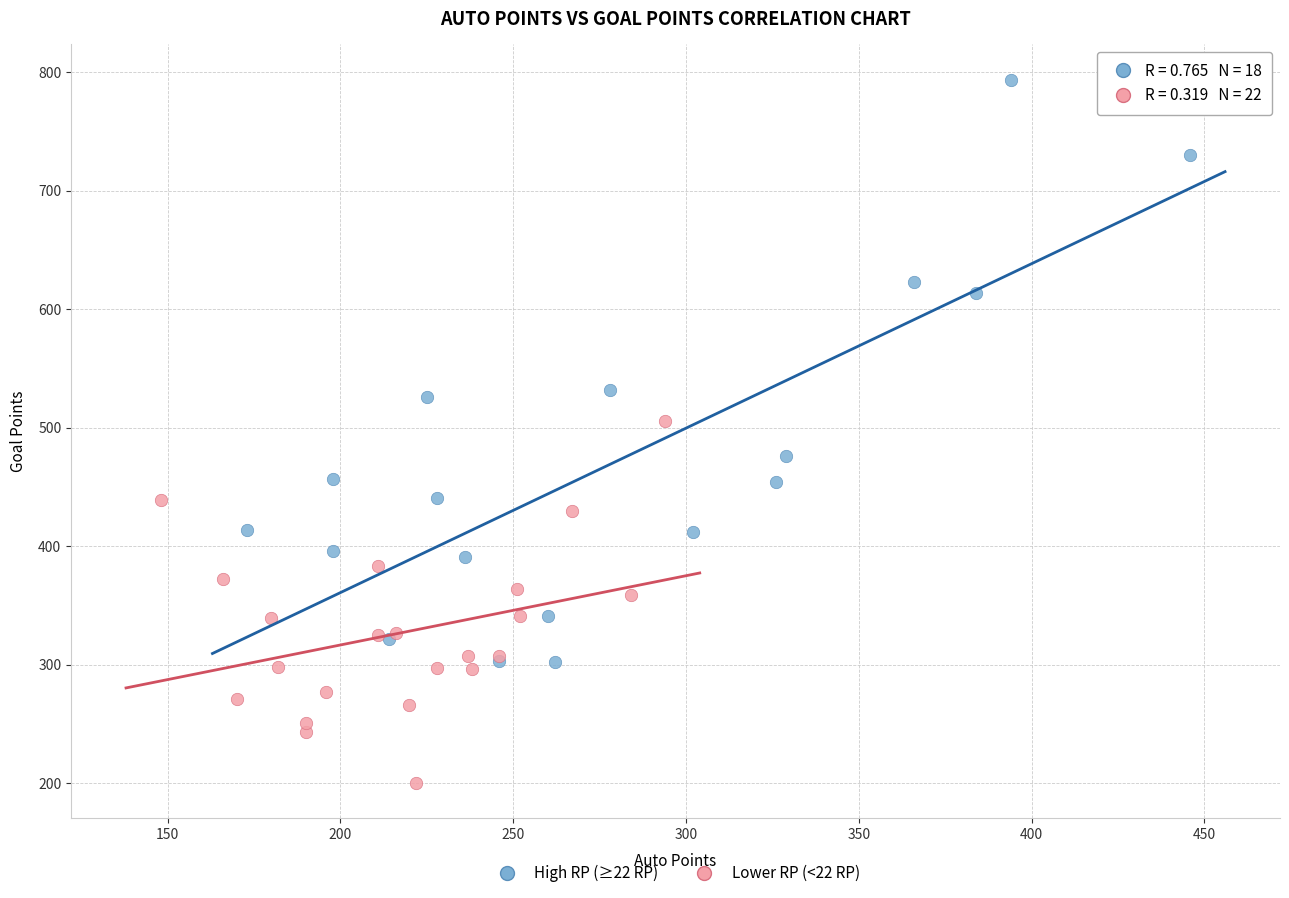

What are all the series names shown in the legend?

High RP (≥22 RP), Lower RP (<22 RP)